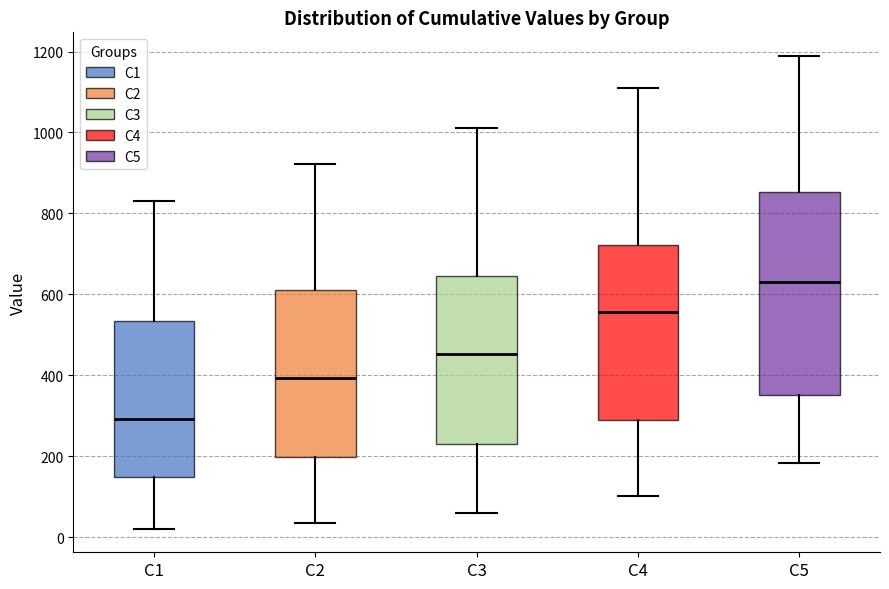

Which box has the lowest median line?

C1